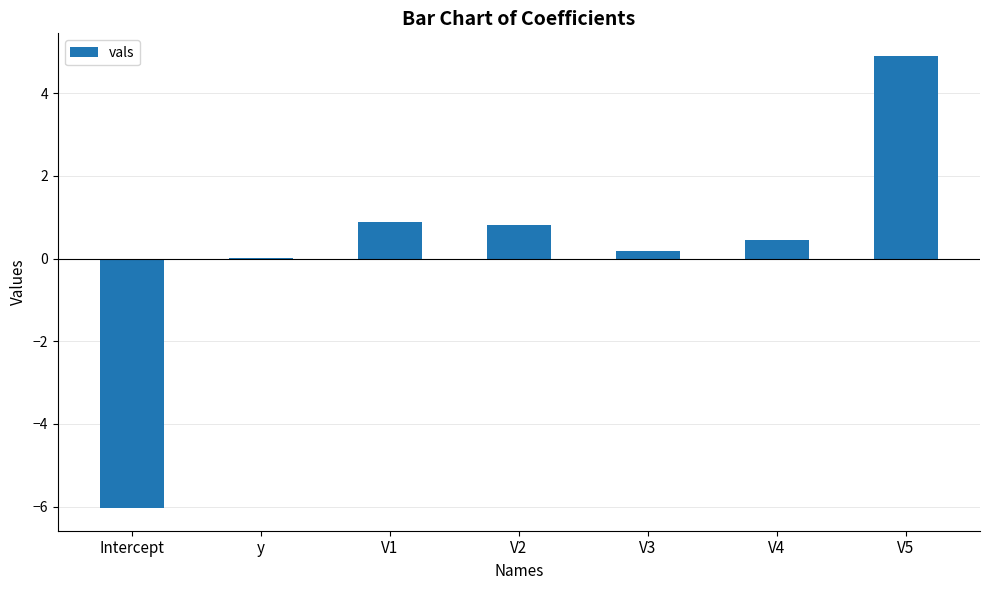

What is the sum of the values at V2 and Intercept?

-5.2